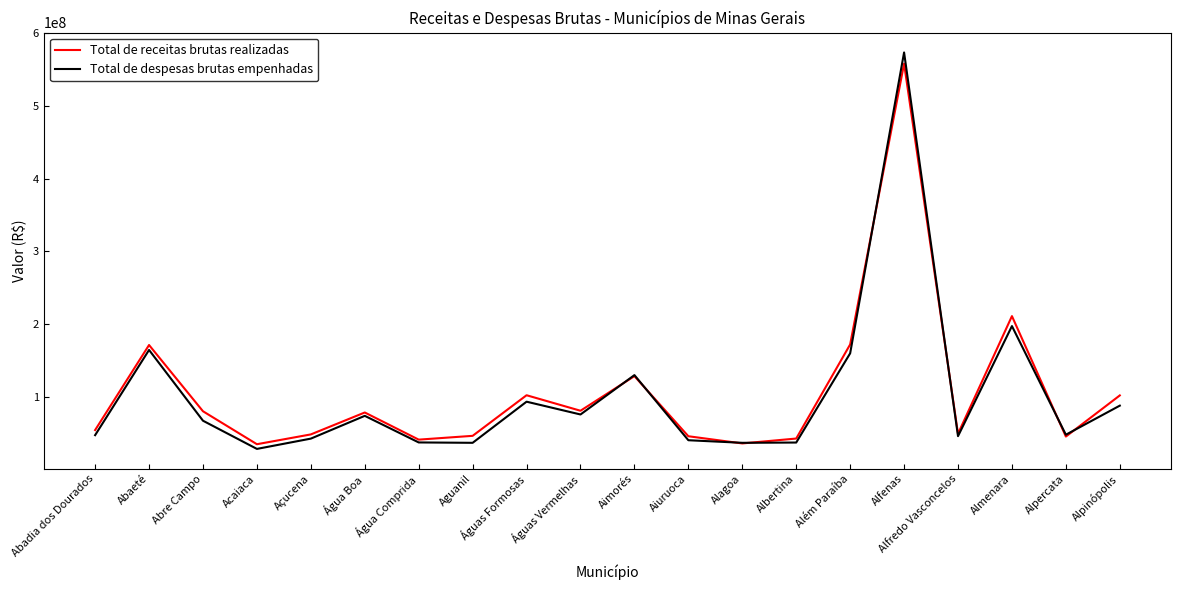

List the series in order of their overall mean, highest first.

Total de receitas brutas realizadas, Total de despesas brutas empenhadas